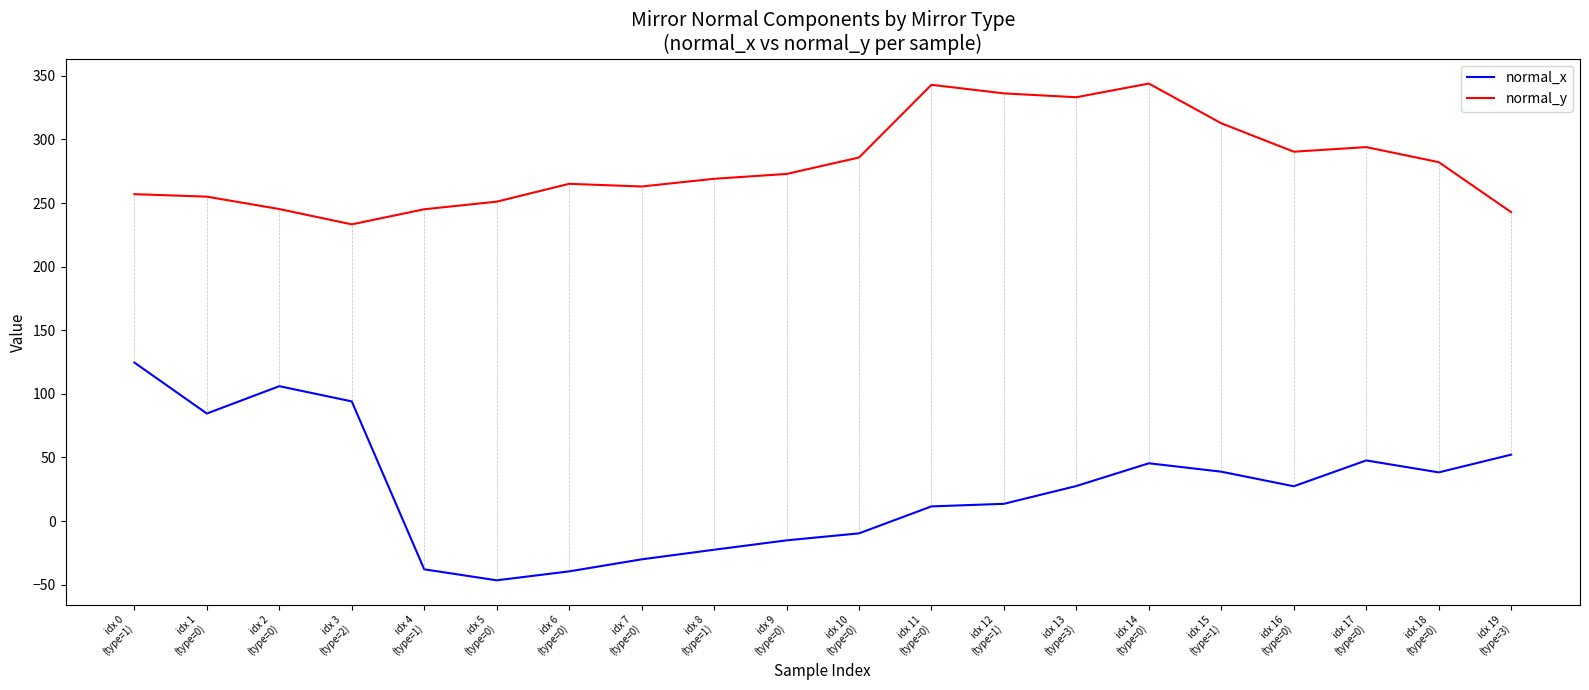

List the series in order of their peak value, highest first.

normal_y, normal_x